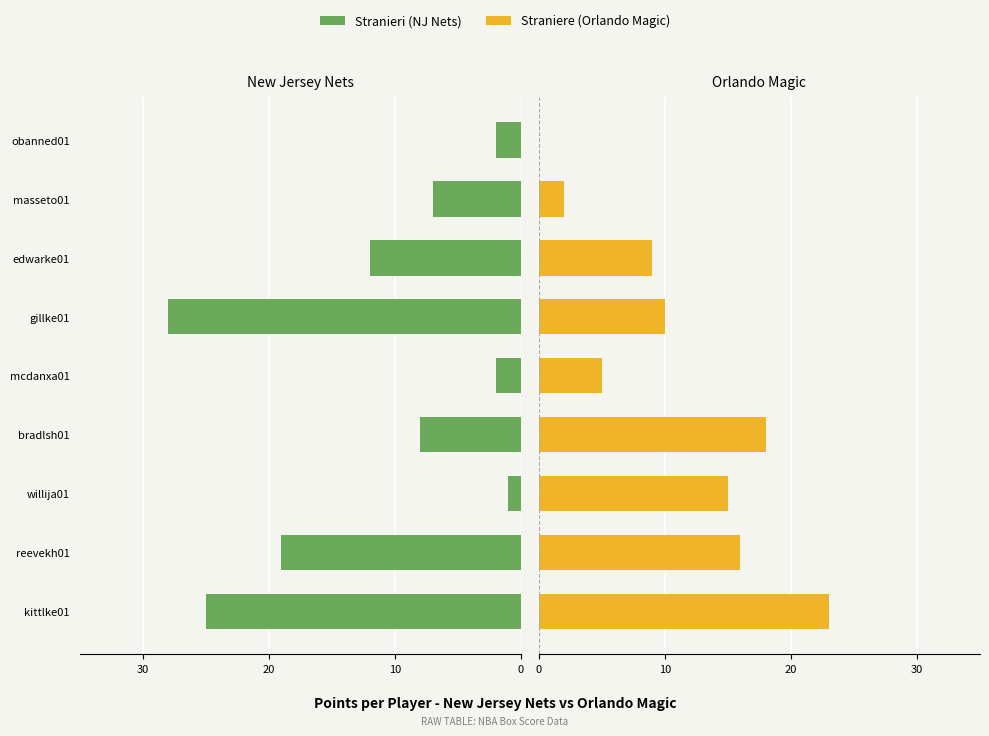

What is the difference between the maximum and second lowest values in the Straniere series?

21